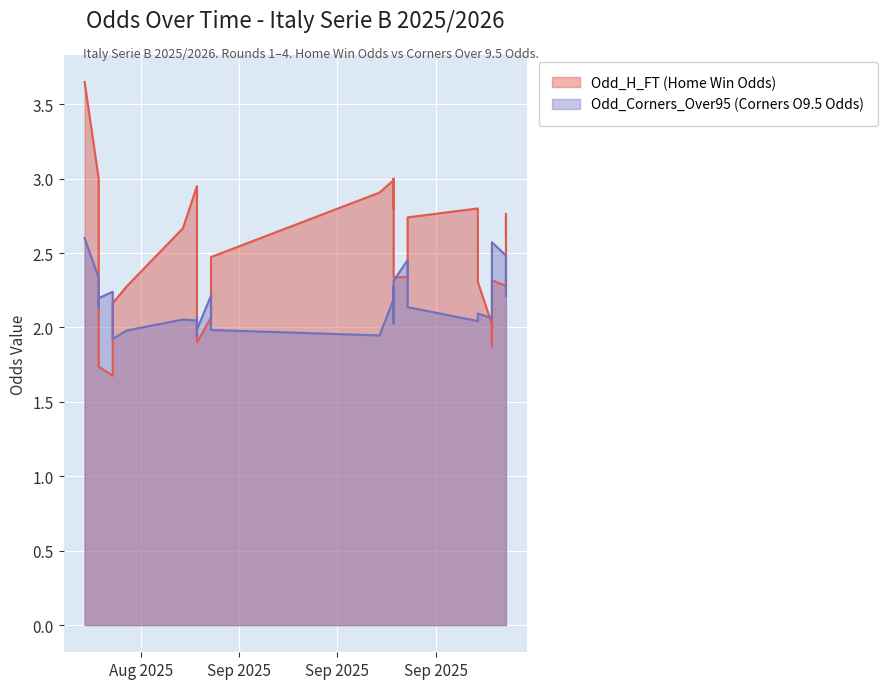

Between 5 and 38, which is larger?

38